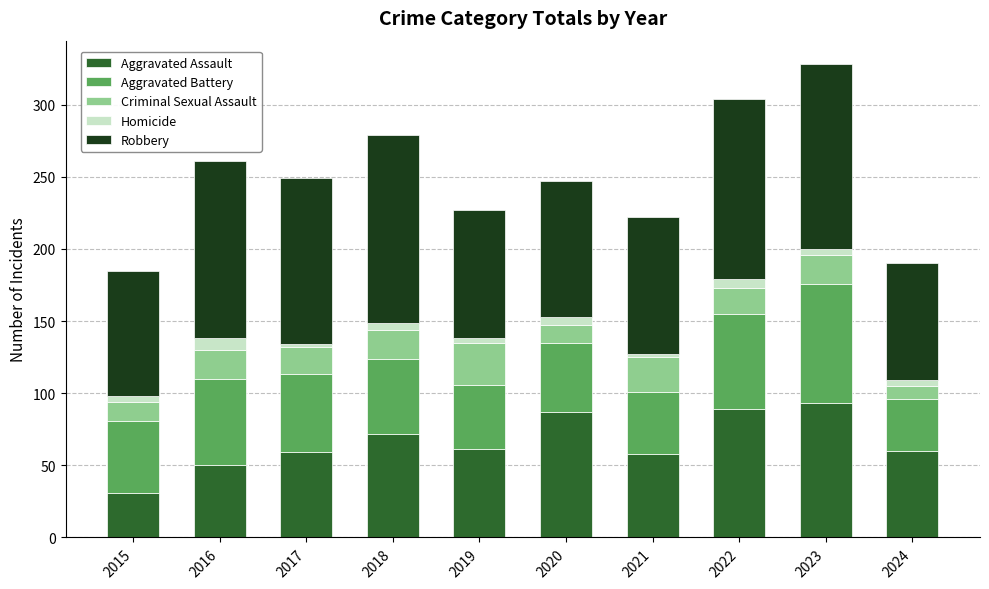

Are the bars horizontal?

No